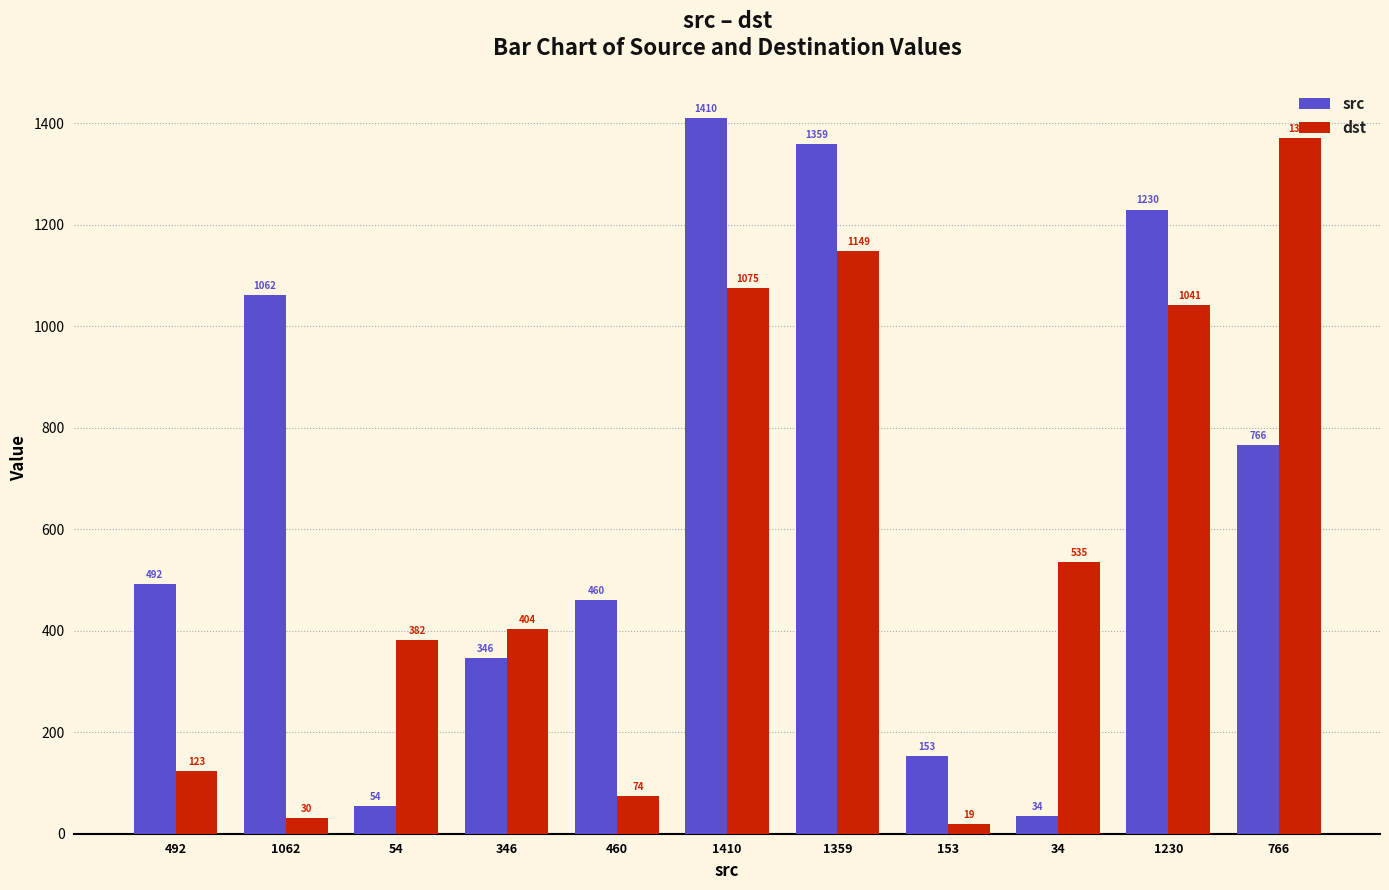

How many data points in dst are less than 404?

5